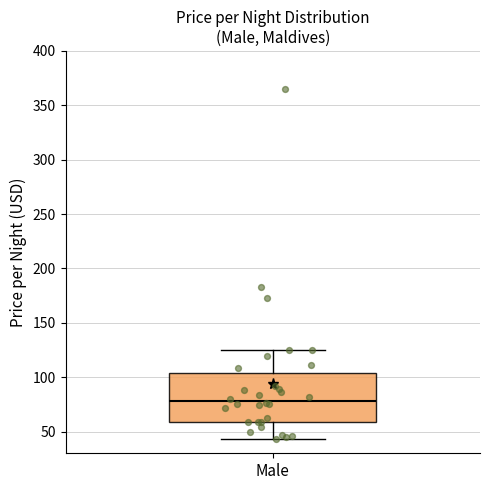

Transcribe this box plot: give where the median line is, the range the box spans, and where the two whiskers end, as read against the y-axis. The values are not printed on the chart, so give them approximately, as read against the axis.

median 80, box 60 to 105, whiskers 45 to 125